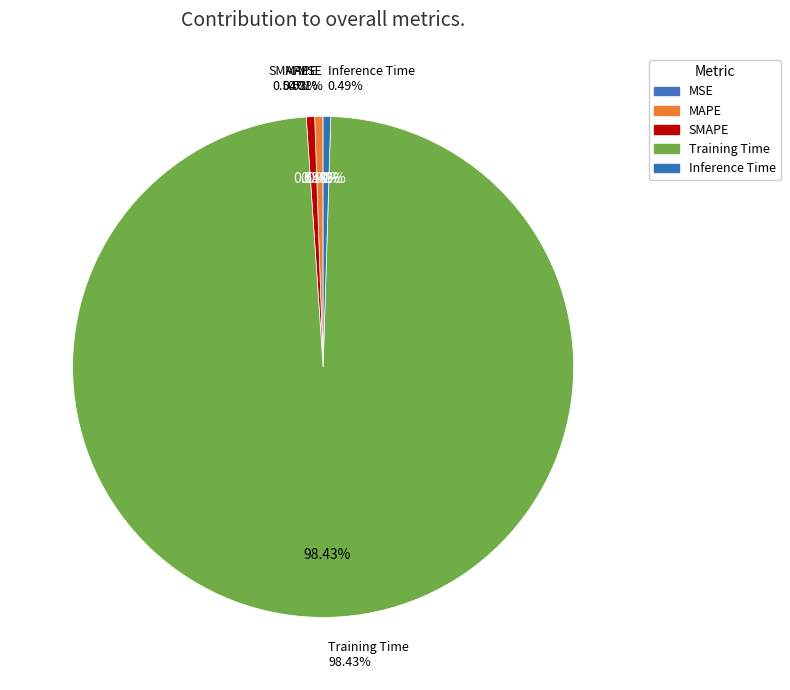

How many segments does this pie chart have?

5